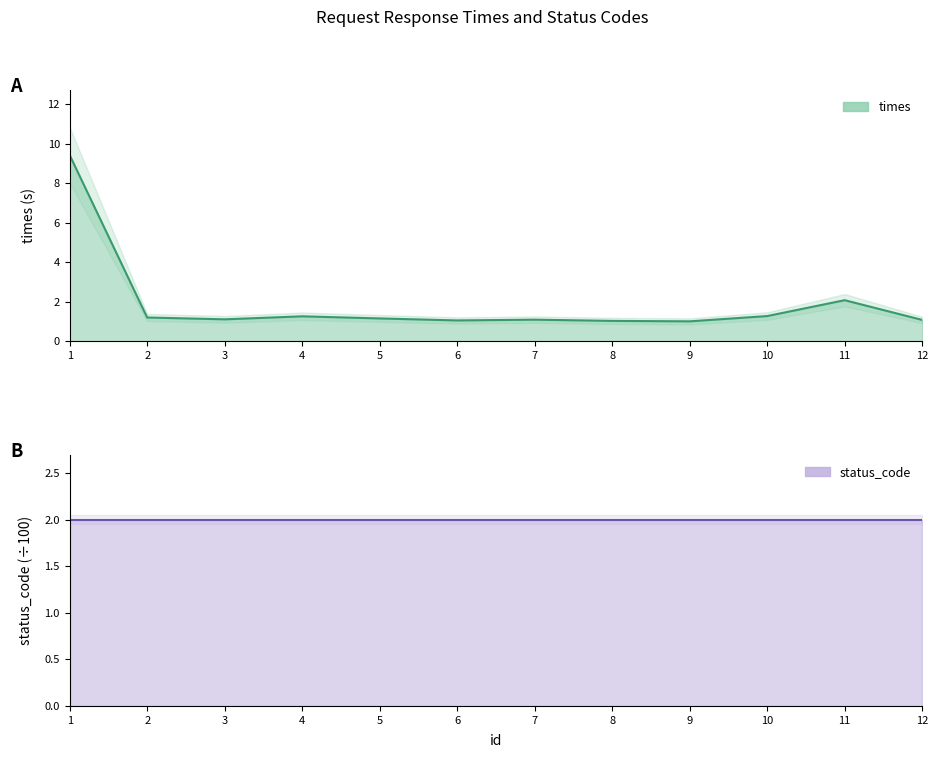

What is the change in value from 4 to 7?

-0.2